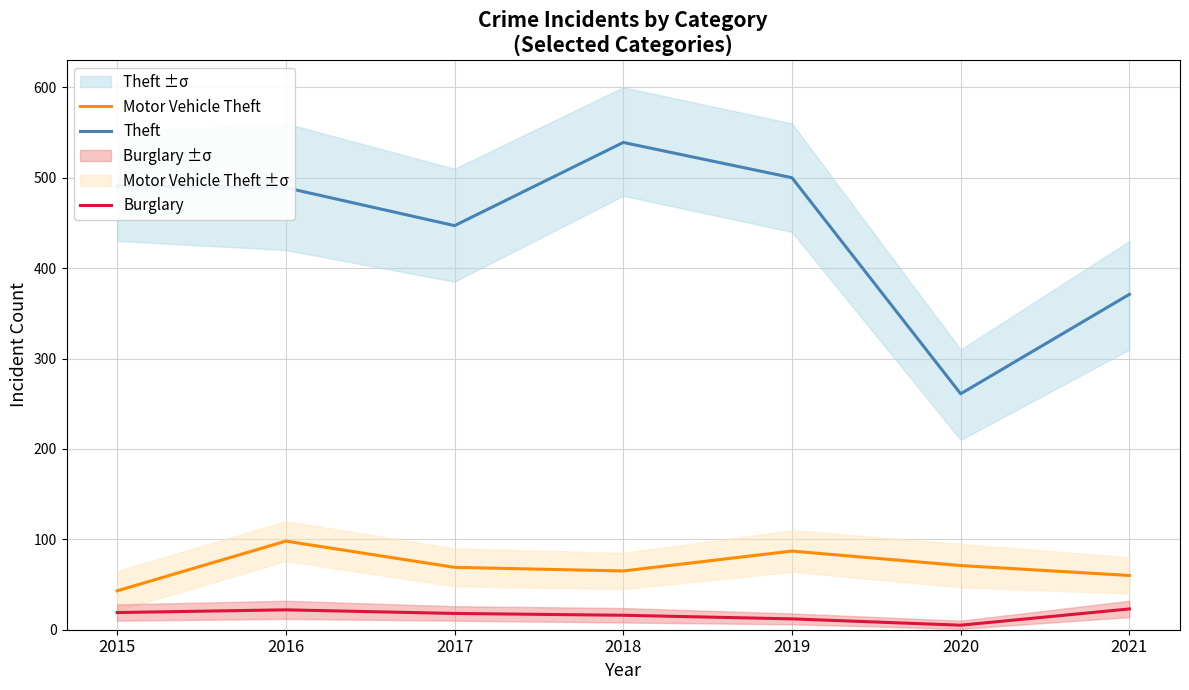

What is the average value of the Motor Vehicle Theft series?

70